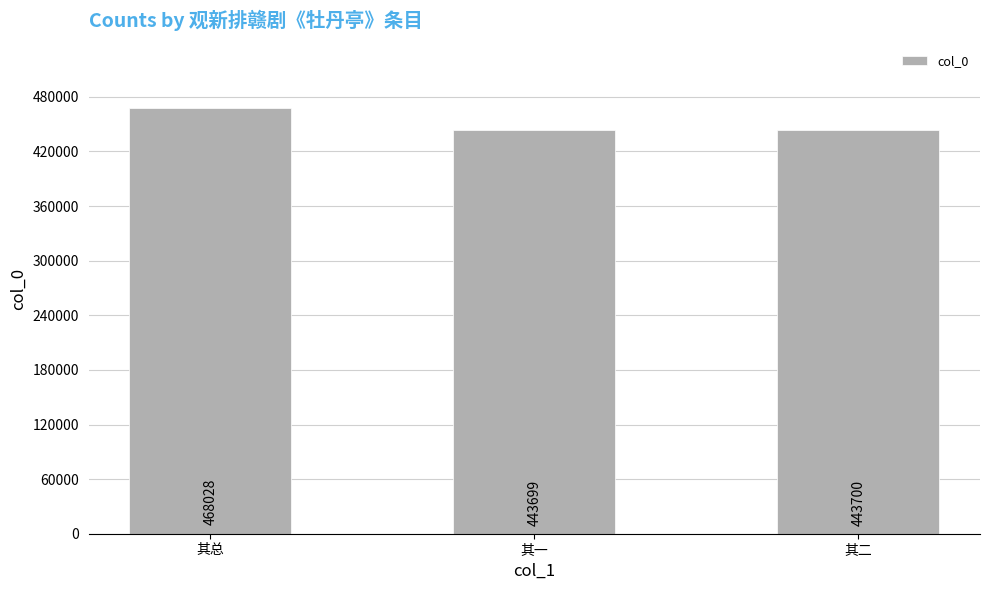

What is the sum of the values at 其总 and 其二?

911728